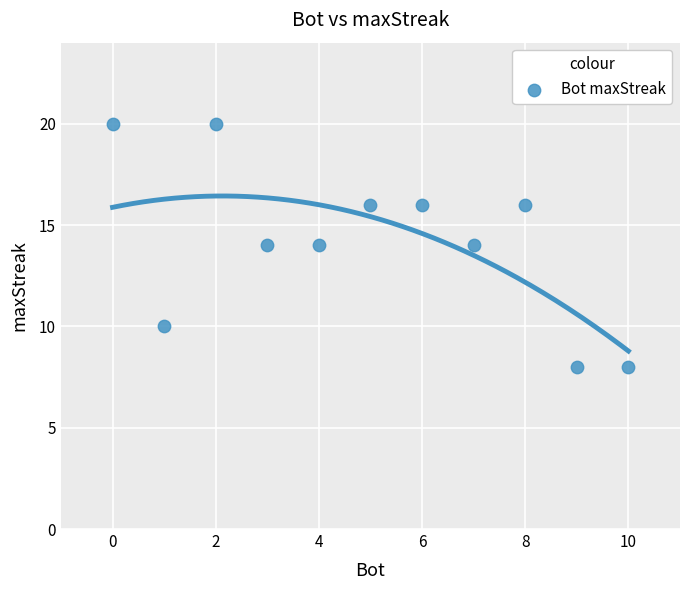

What is the average Y value?

14